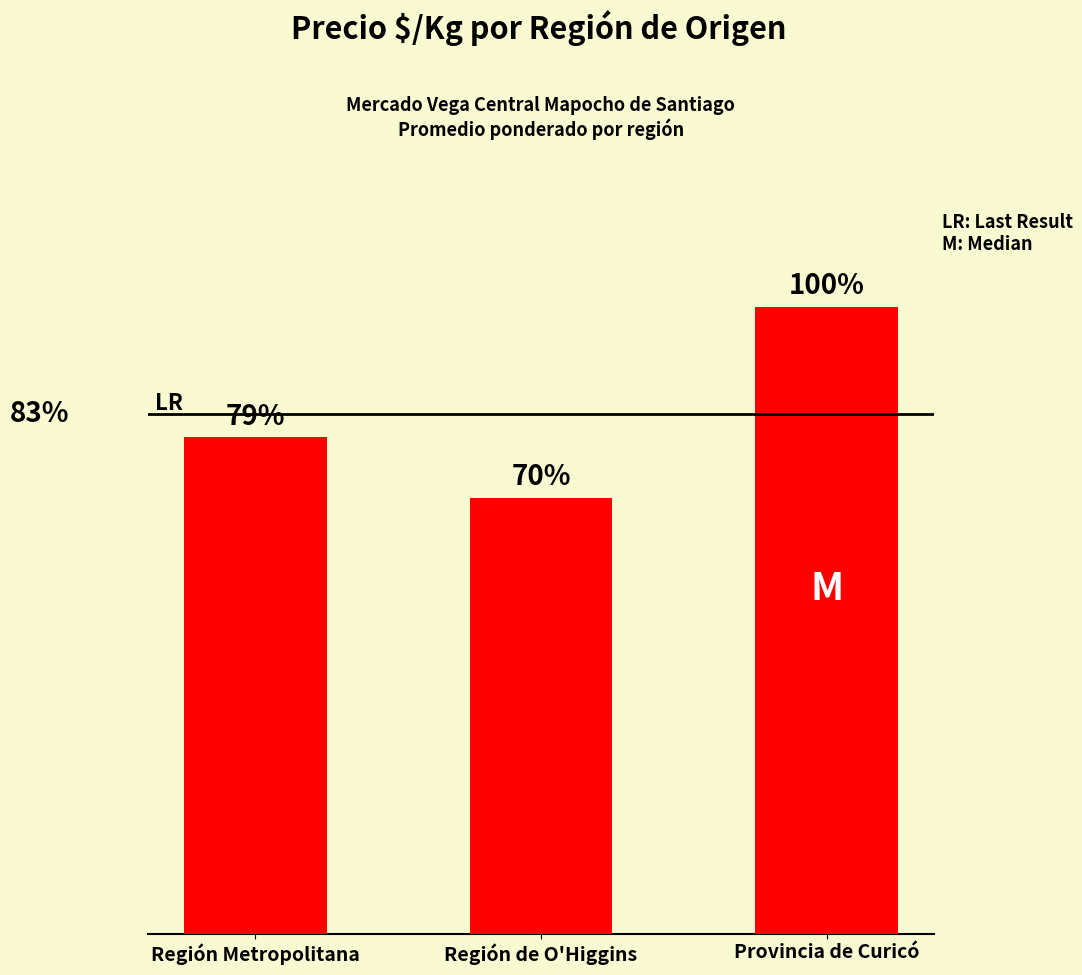

Reading left to right, extract all data points from this chart.

616	541	778